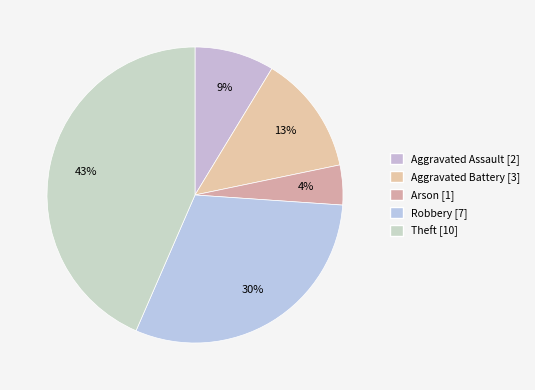

Is it true that Arson is 12% of the pie?

False